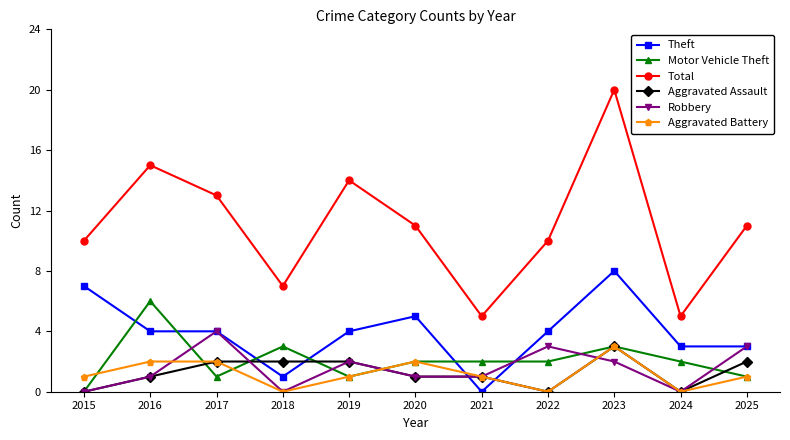

Does the chart display data point markers on the line(s)?

Yes